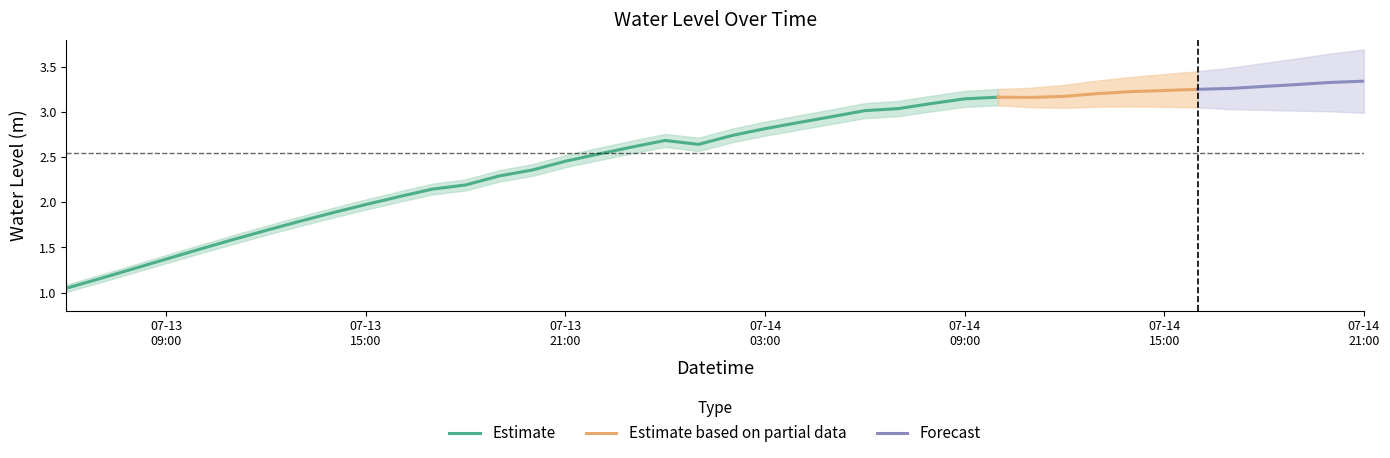

Reading left to right, extract all data points from this chart.

1.0	1.2	1.3	1.4	1.5	1.6	1.7	1.8	1.9	2.0	2.1	2.1	2.2	2.3	2.4	2.5	2.5	2.6	2.7	2.6	2.7	2.8	2.9	2.9	3.0	3.0	3.1	3.1	3.2	3.2	3.2	3.2	3.2	3.2	3.3	3.3	3.3	3.3	3.3	3.3